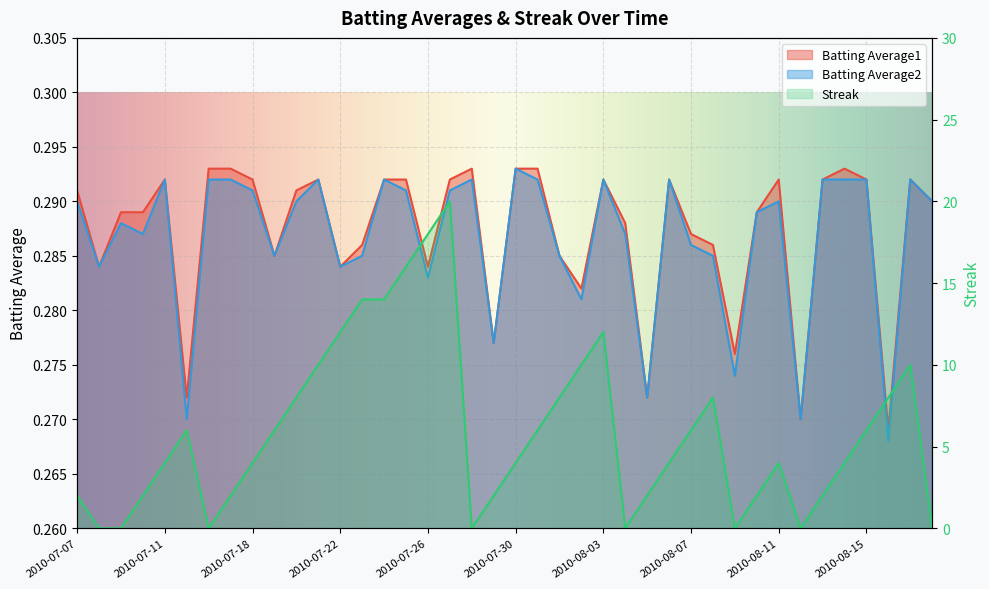

True or false: Batting Average2 and Batting Average1 cross at least once.

False